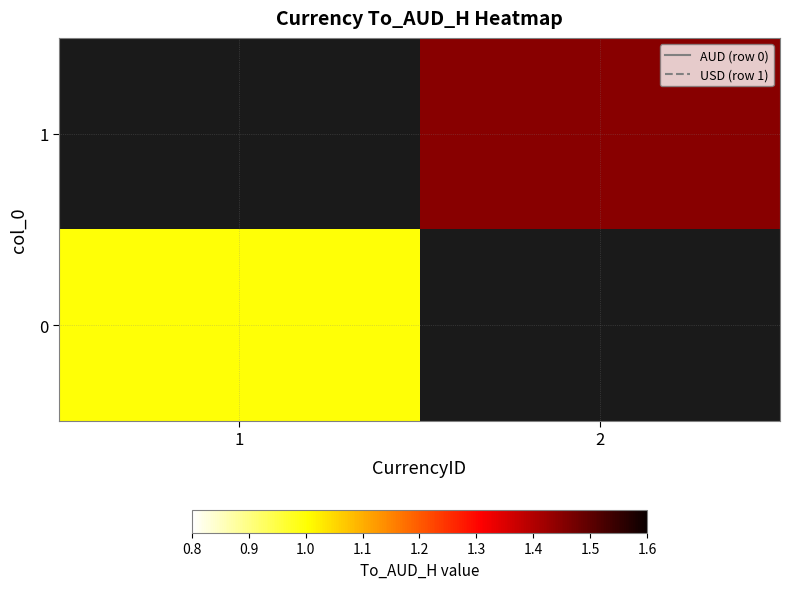

Between 1 and 2, which series saw the biggest shift?

1